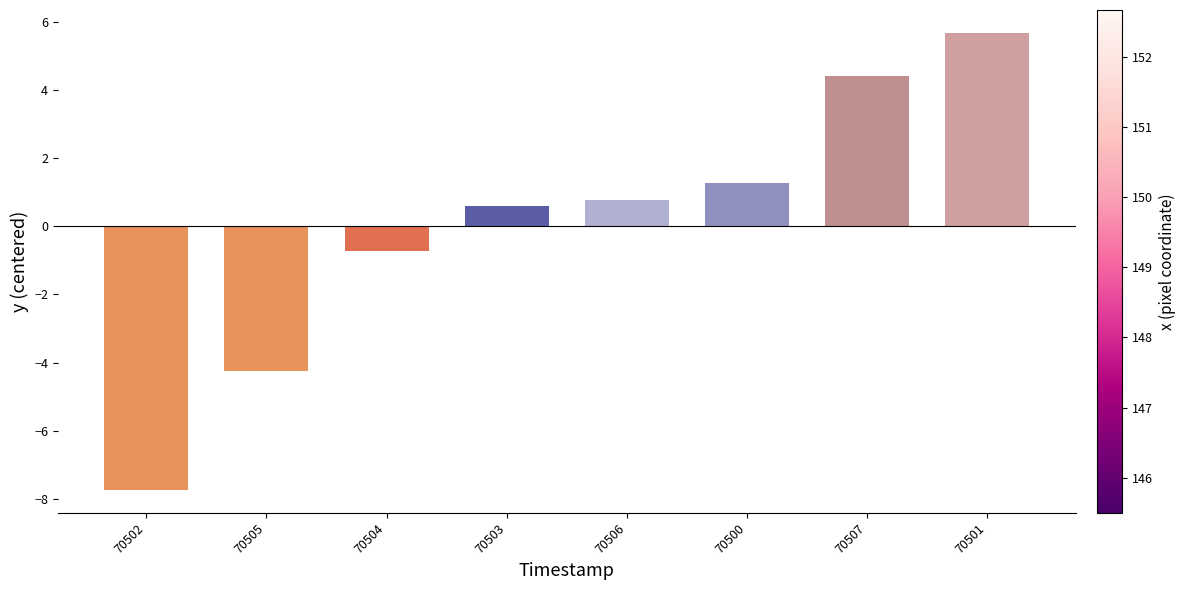

What is the approximate value at 70507?

4.4